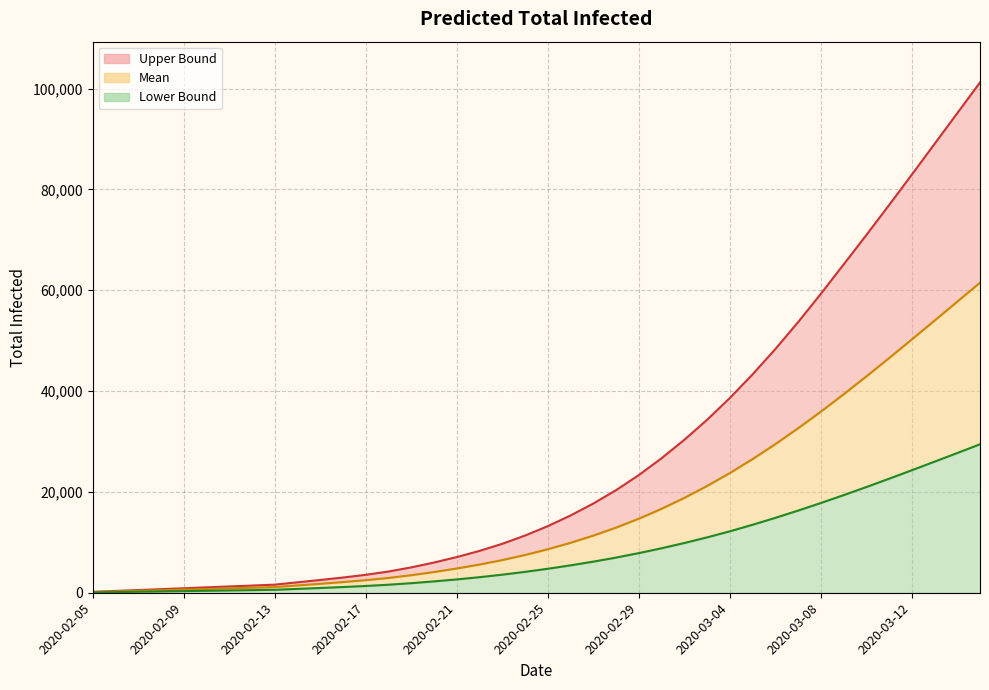

What is the label of the 20th point from the left?

2020-02-24